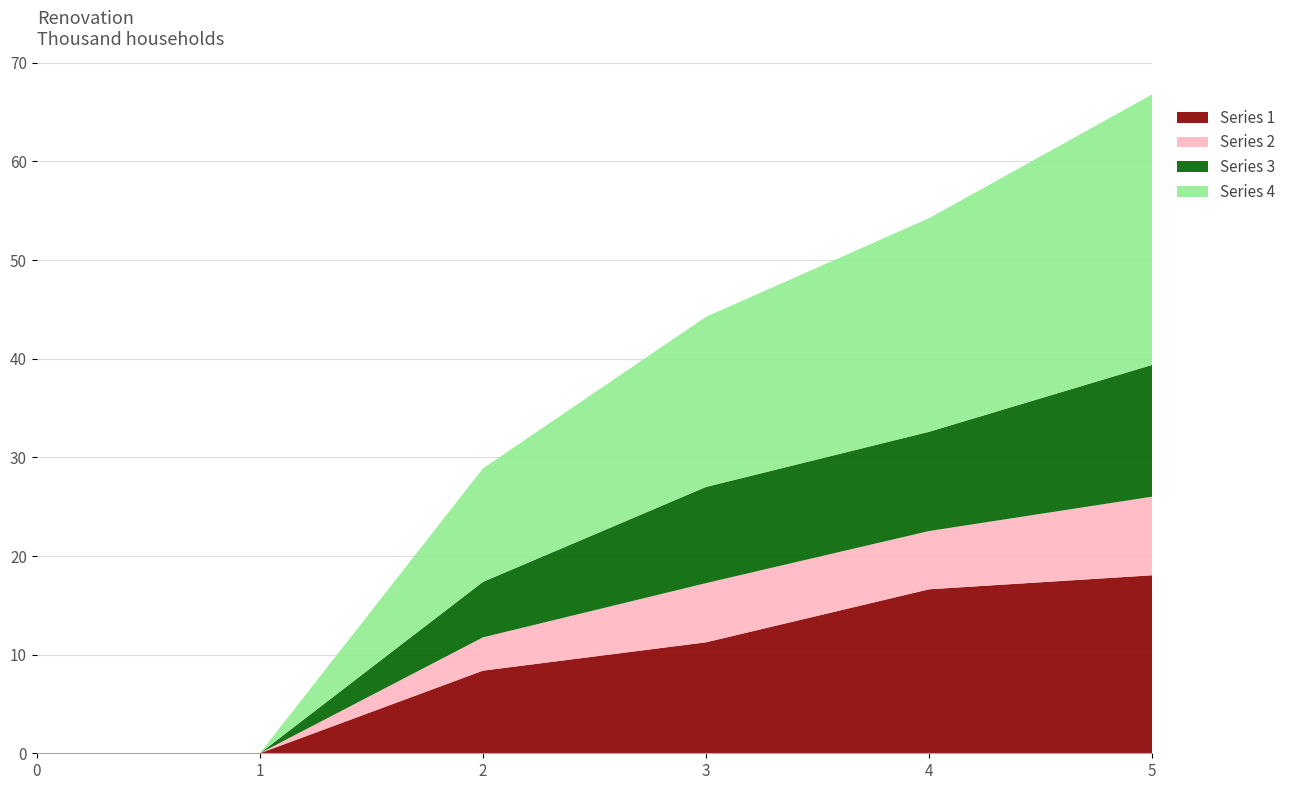

Reading right to left, what are all the values shown in this chart?

Series 1: 18.0	16.6	11.2	8.4	0.0	0.0
Series 2: 8.0	5.9	6.0	3.4	0.0	0.0
Series 3: 13.4	10.1	9.8	5.6	0.0	0.0
Series 4: 27.4	21.7	17.2	11.5	0.0	0.0